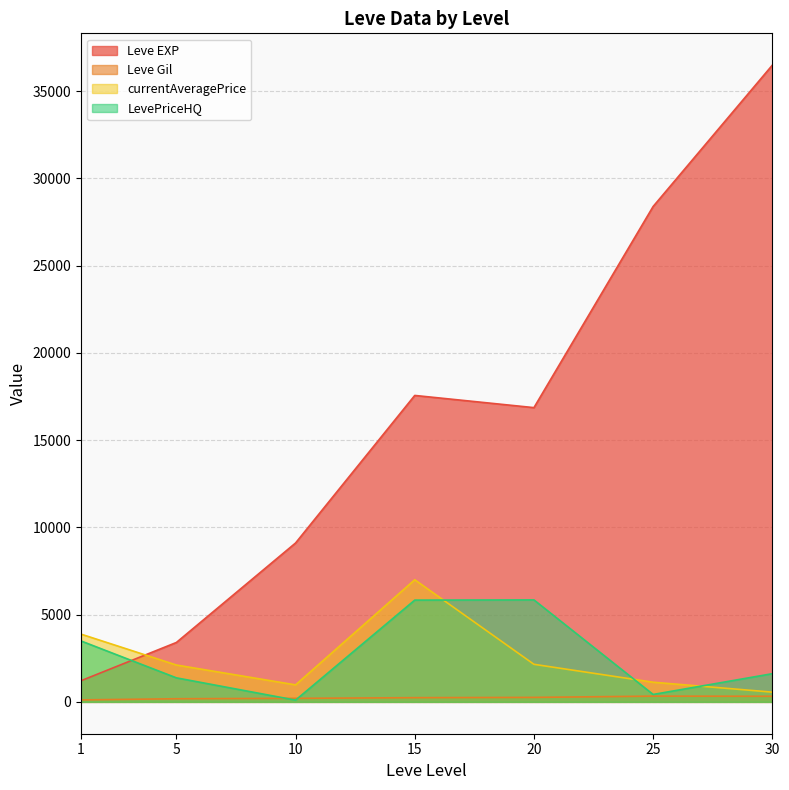

What is the spread (max minus min) of values at 15?

17322.0